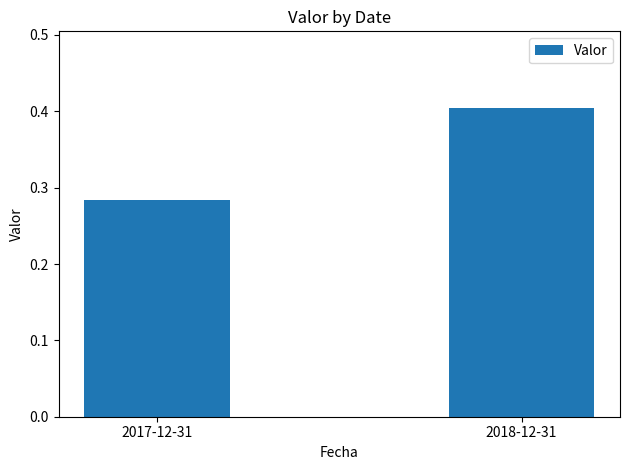

How many categories are shown in the chart?

2